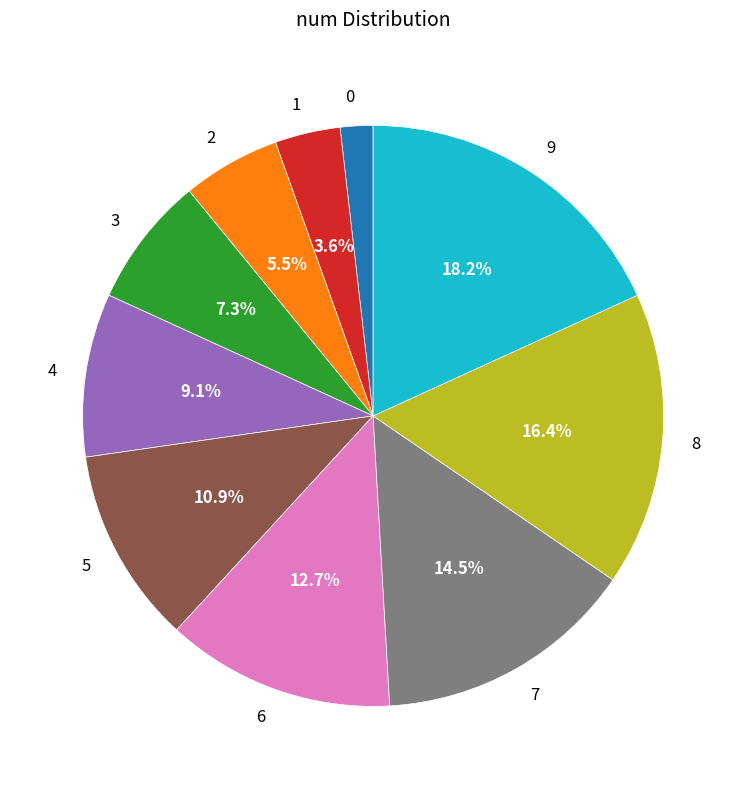

What percentage is the 9 slice, to the nearest percent?

18%